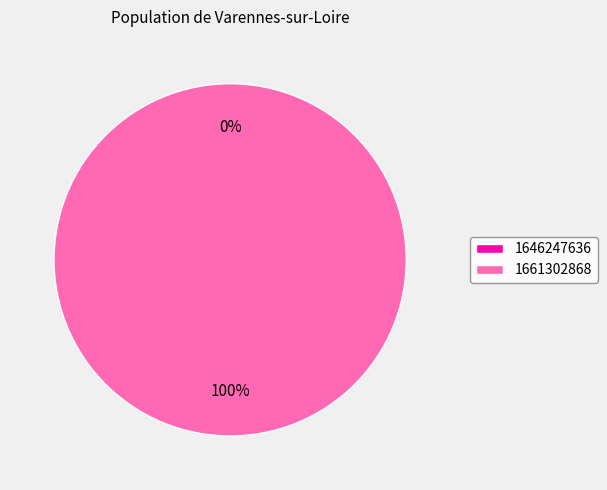

Count the number of slices in the pie.

2